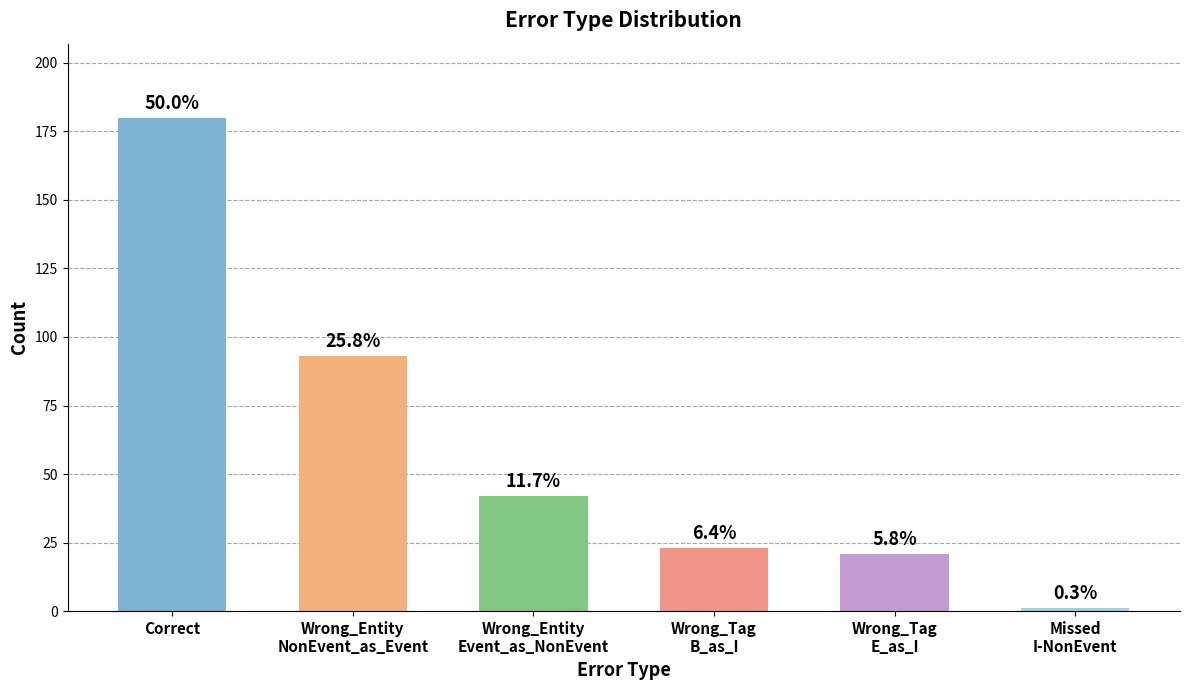

How many bars are there in total?

6